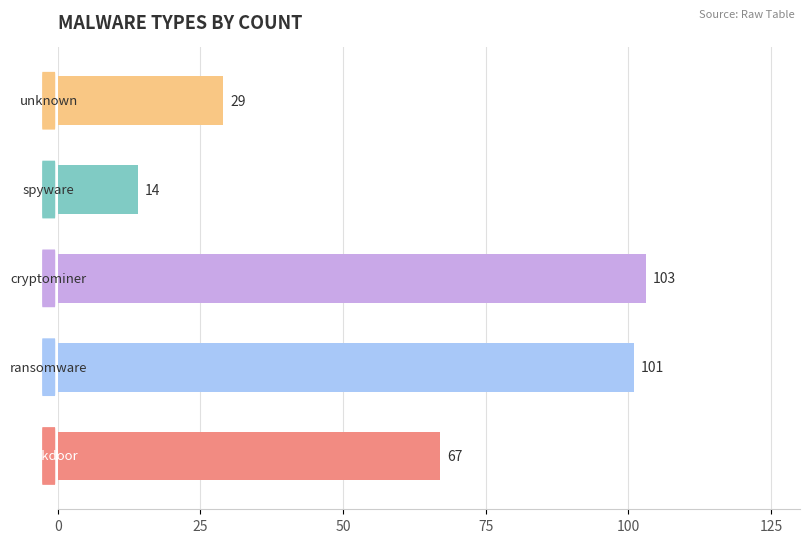

What is the greatest value displayed?

103